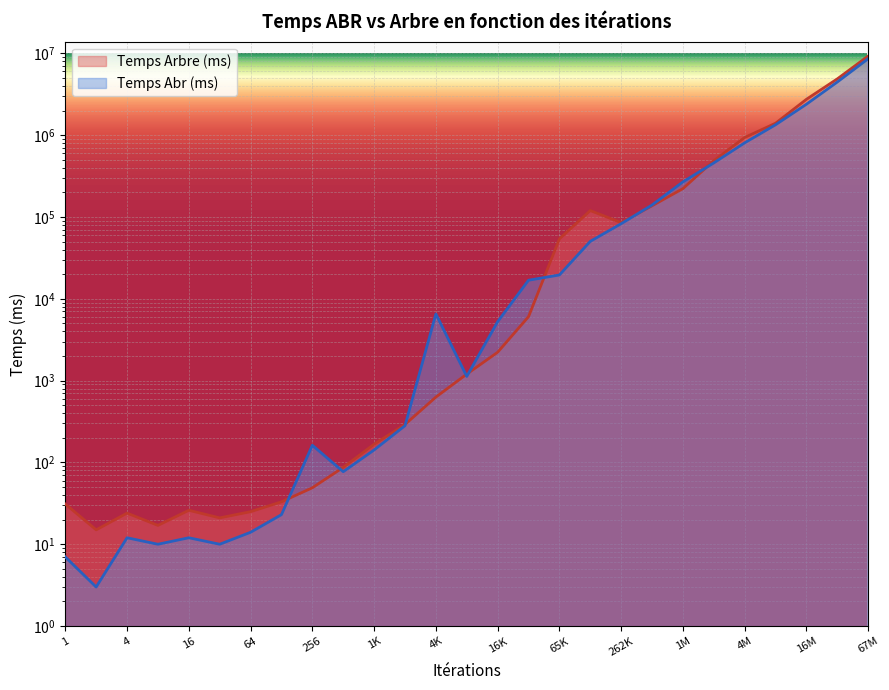

Is the value of Temps Arbre (ms) at 4194304 greater than the value of Temps Abr (ms) at 32?

Yes